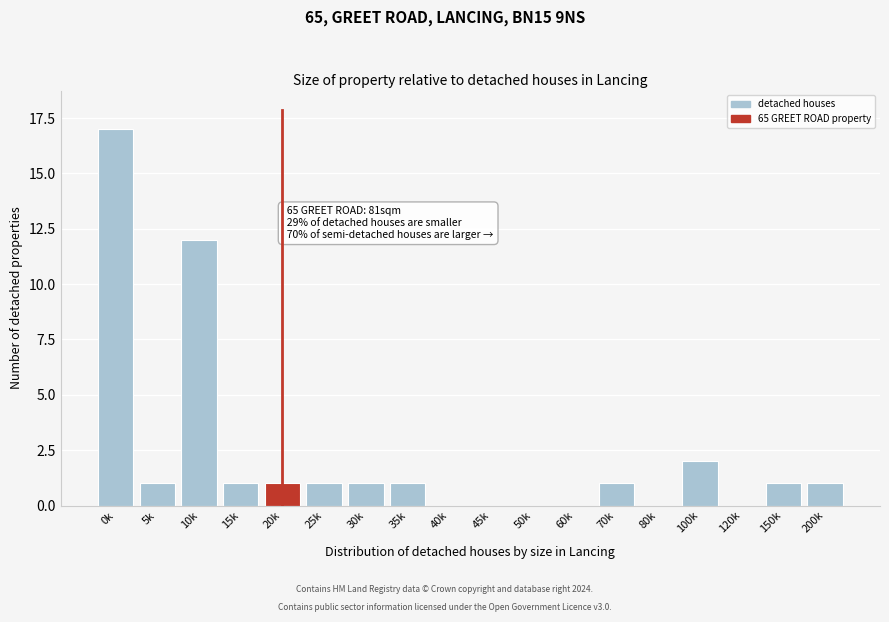

Reading left to right, extract all data points from this chart.

0k=17	5k=1	10k=12	15k=1	20k=1	25k=1	30k=1	35k=1	40k=0	45k=0	50k=0	60k=0	70k=1	80k=0	100k=2	120k=0	150k=1	200k=1